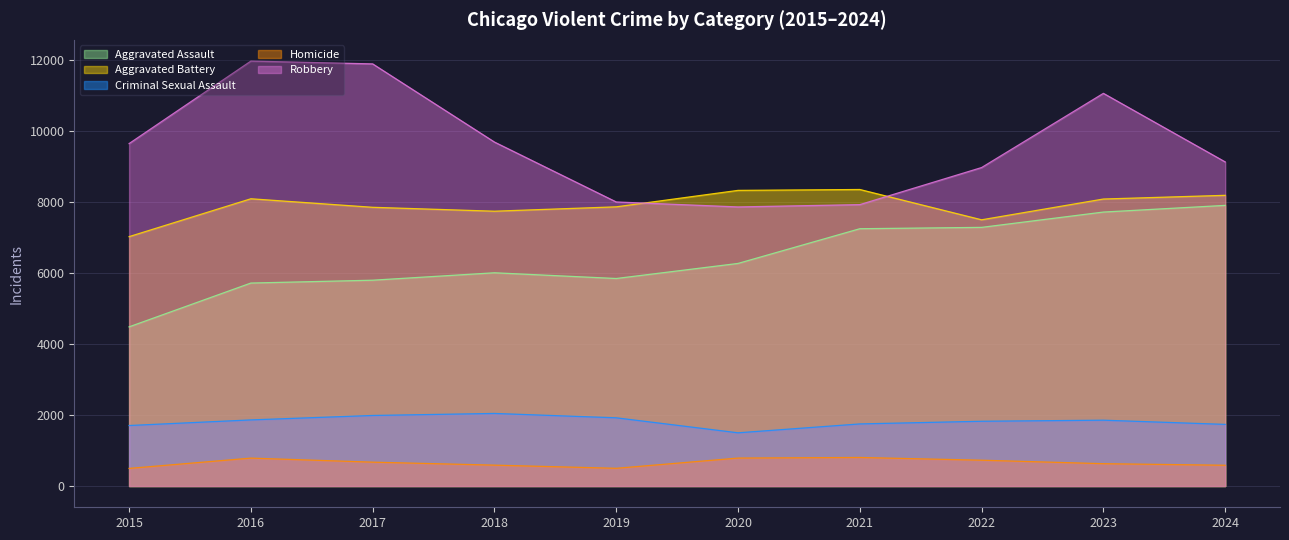

Reading right to left, list all the values displayed in this chart.

Aggravated Assault: 7899	7711	7280	7242	6265	5841	6002	5793	5713	4480
Aggravated Battery: 8182	8078	7493	8346	8321	7858	7735	7845	8085	7019
Criminal Sexual Assault: 1735	1853	1823	1748	1498	1920	2043	1986	1861	1703
Homicide: 585	629	727	804	787	499	588	672	786	496
Robbery: 9122	11052	8964	7920	7855	7995	9681	11881	11960	9638